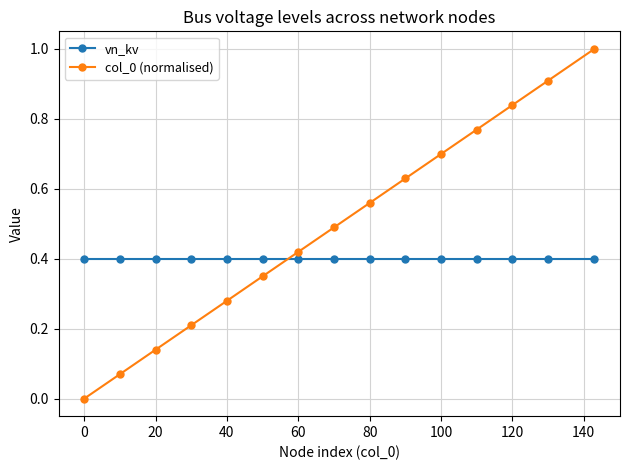

What are all the series names shown in the legend?

vn_kv, col_0 (normalised)